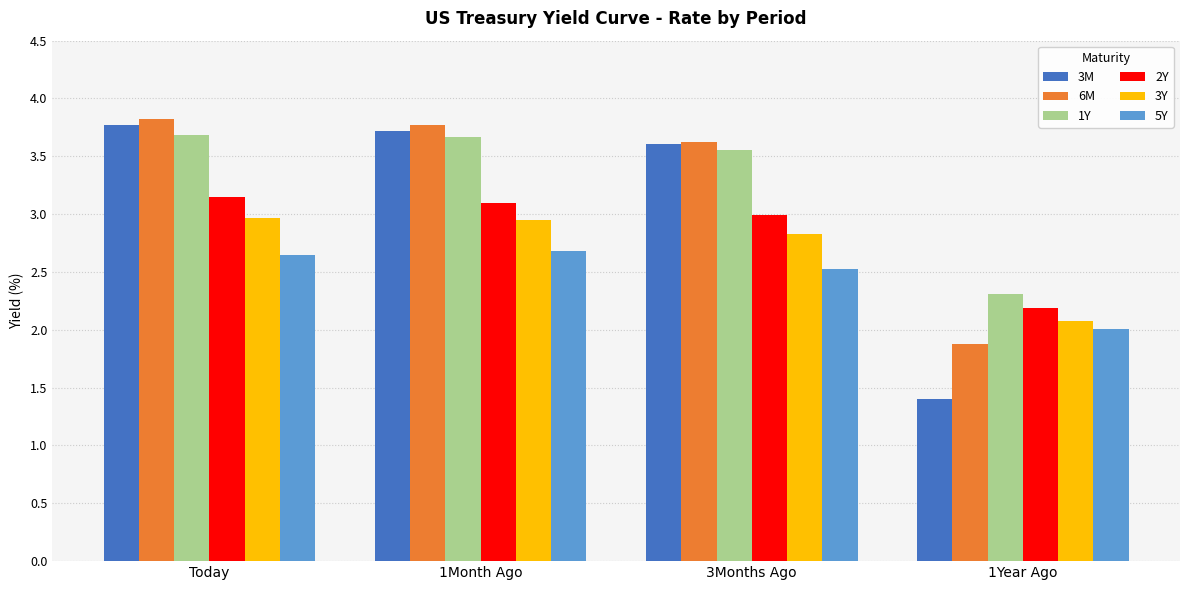

Which label corresponds to the smallest value in the chart?

1Year Ago